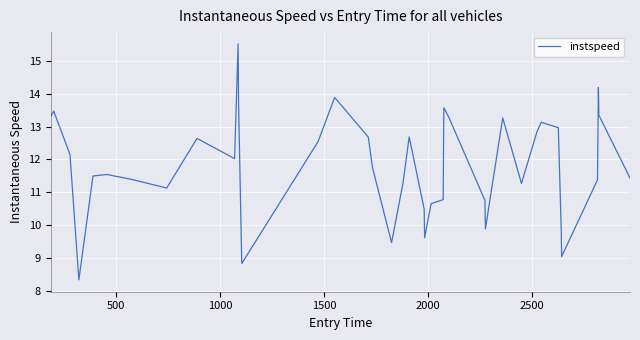

How many interior local peaks (higher than both neighbors) does the data have?

10